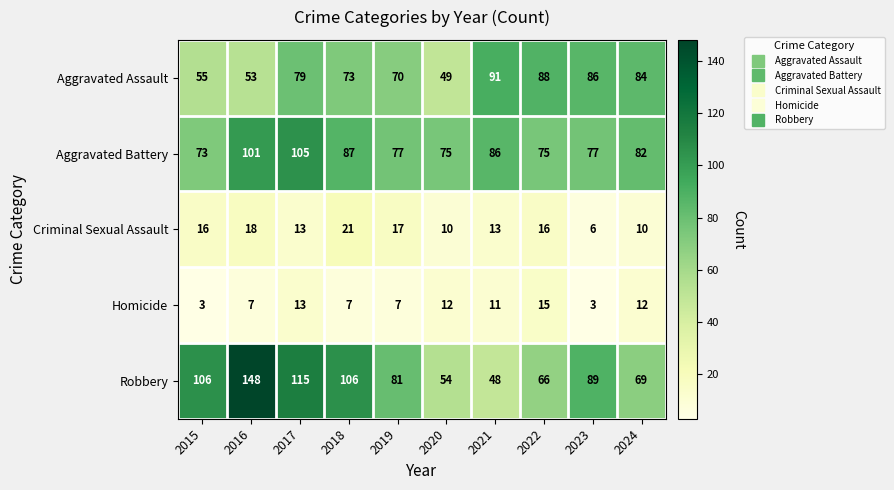

Rank the series at 2018 from highest to lowest value.

Robbery, Aggravated Battery, Aggravated Assault, Criminal Sexual Assault, Homicide